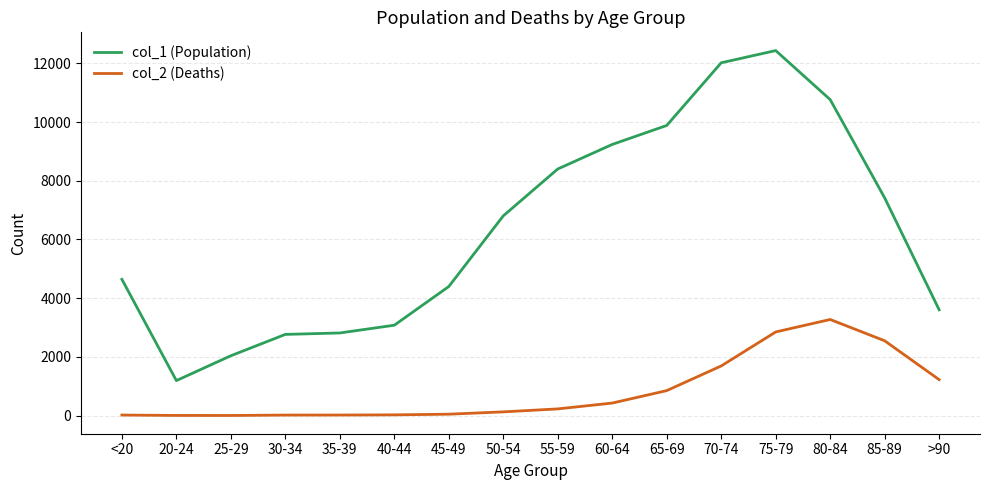

The value of col_2 (Deaths) at 65-69 is 850. True or false?

True